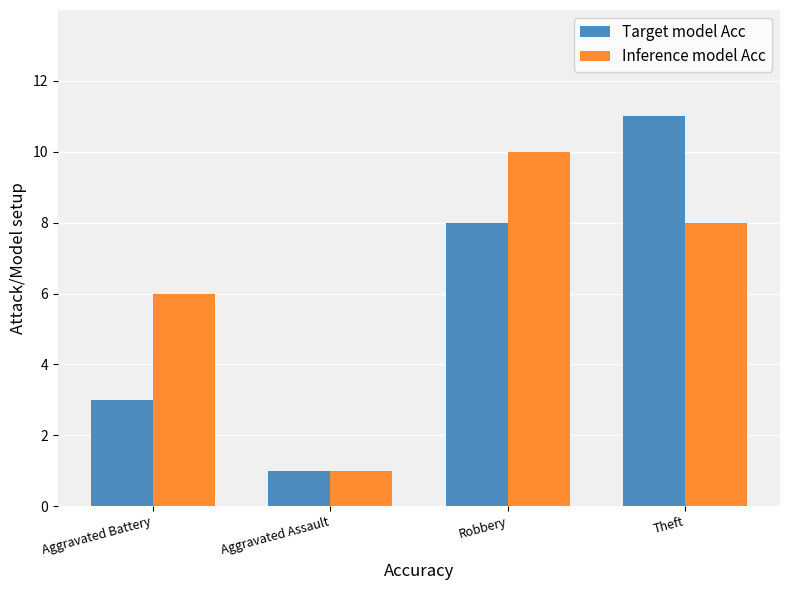

List the series in order of their peak value, lowest first.

Inference model Acc, Target model Acc